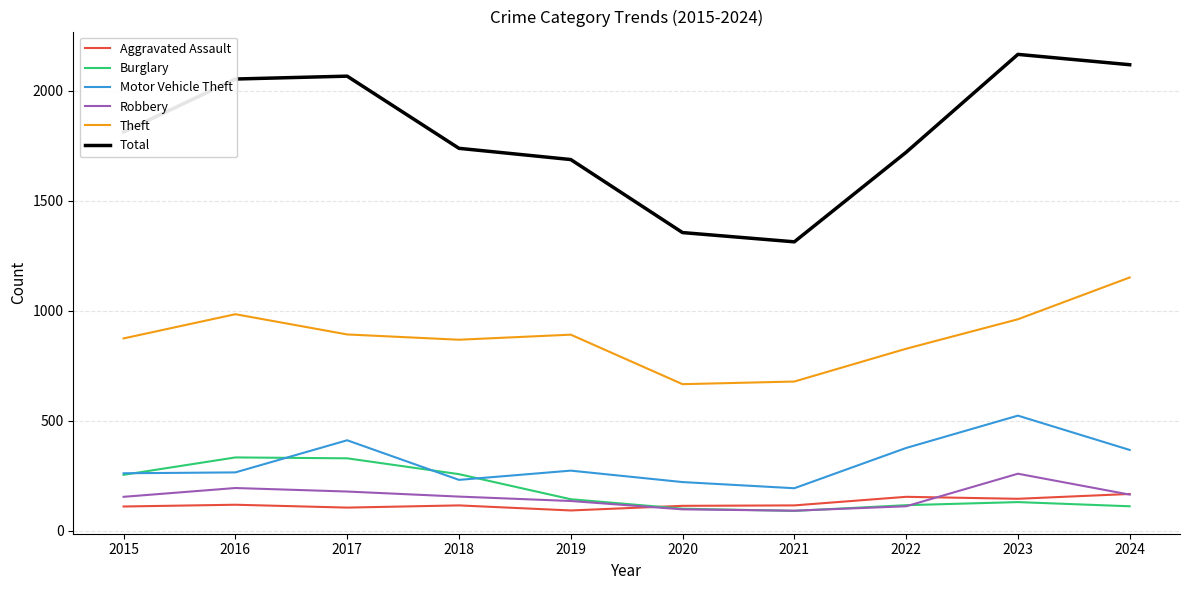

What is the difference between the highest and lowest values at 2015?

1702